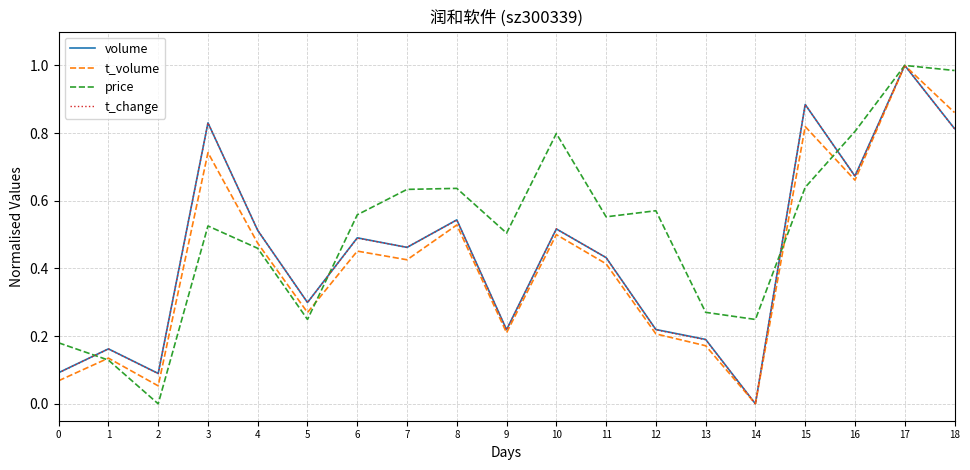

Which series has the largest total across all categories?

price